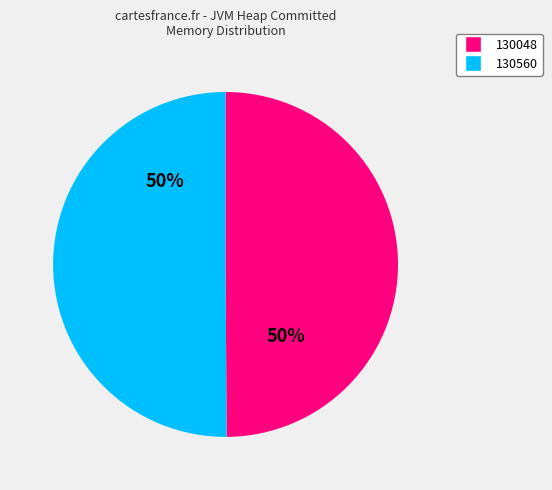

To the nearest percent, what is the average slice percentage?

50%